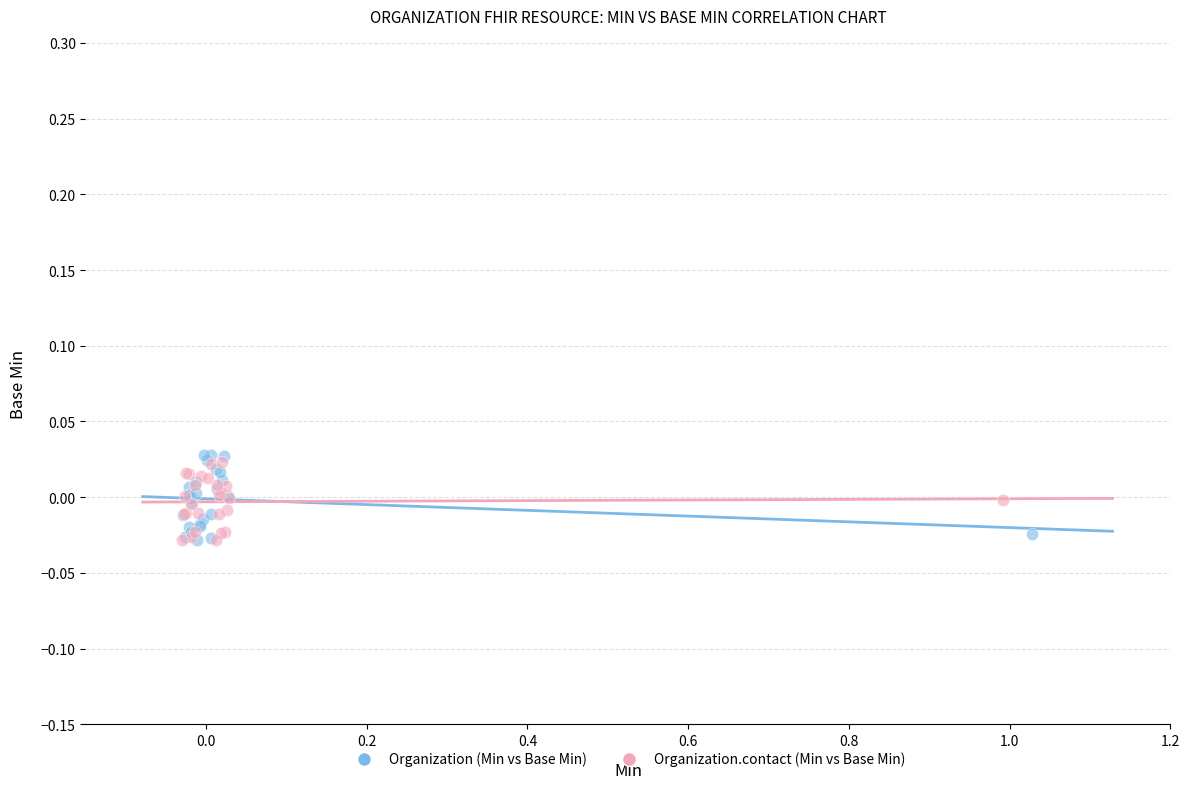

Which series has the largest Y range (max minus min)?

Organization (Min vs Base Min)